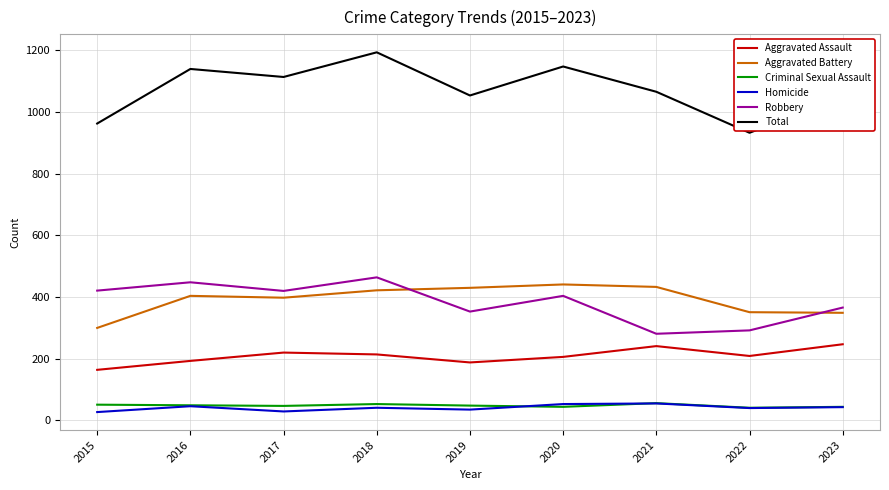

True or false: Total and Robbery cross at least once.

False